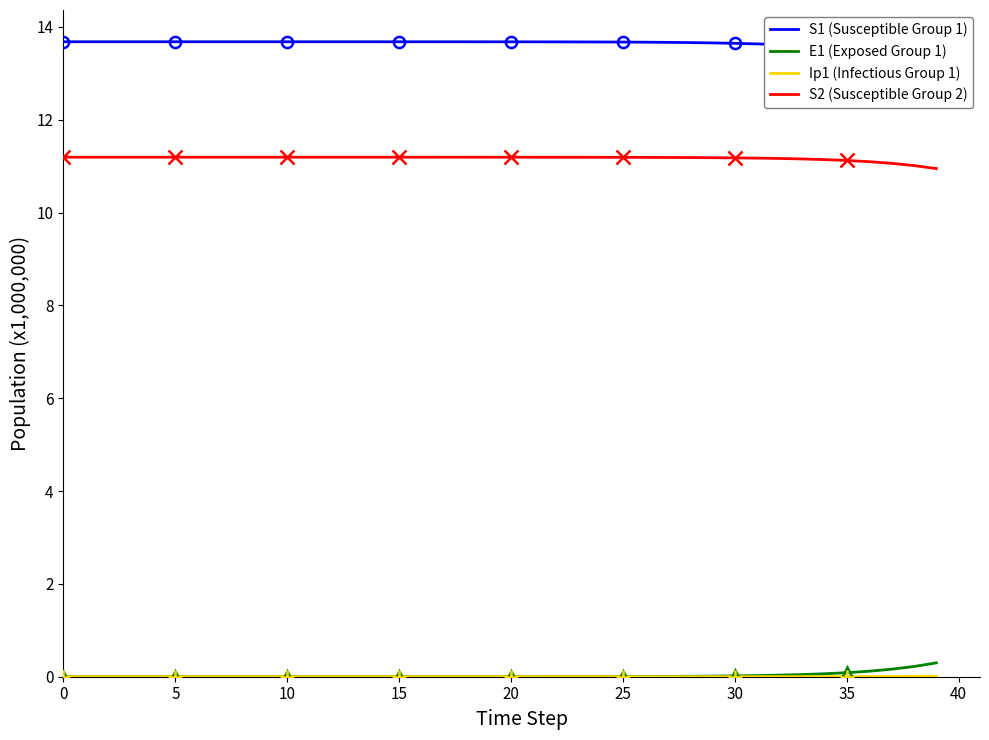

At how many categories does at least one series exceed 7?

40